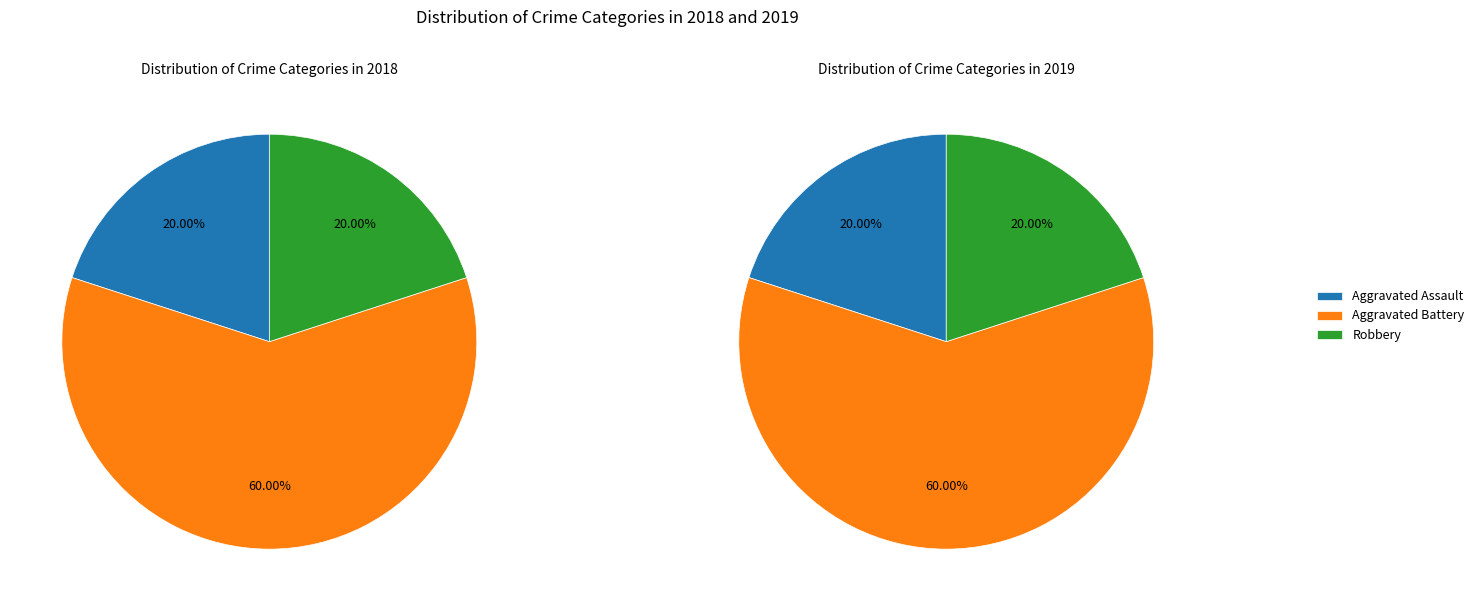

Does any single category account for the majority?

Yes